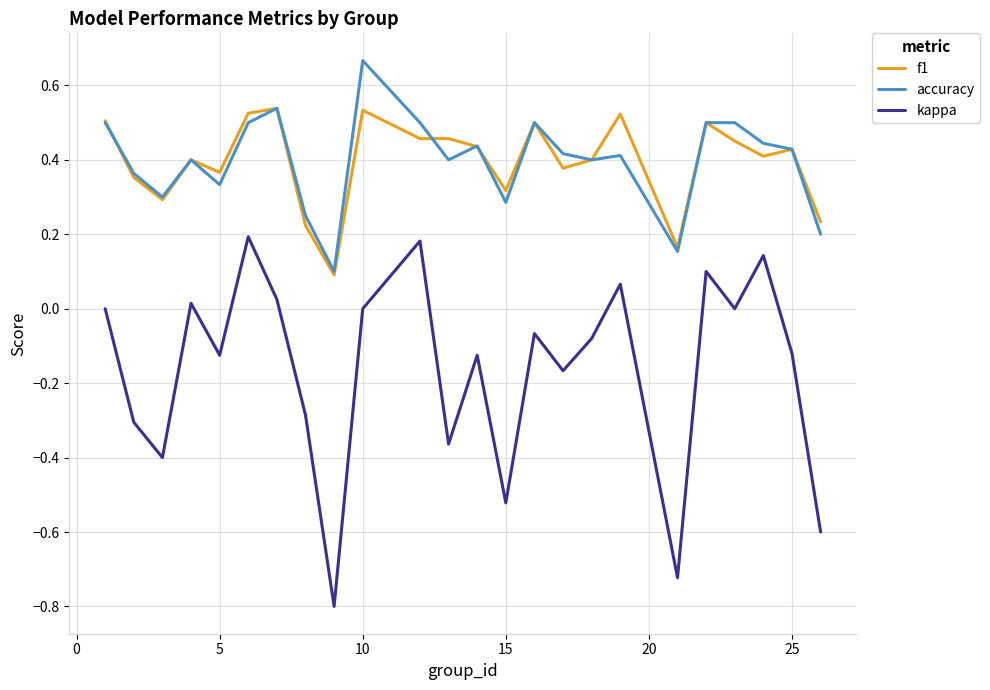

Which series has the widest spread of values?

kappa